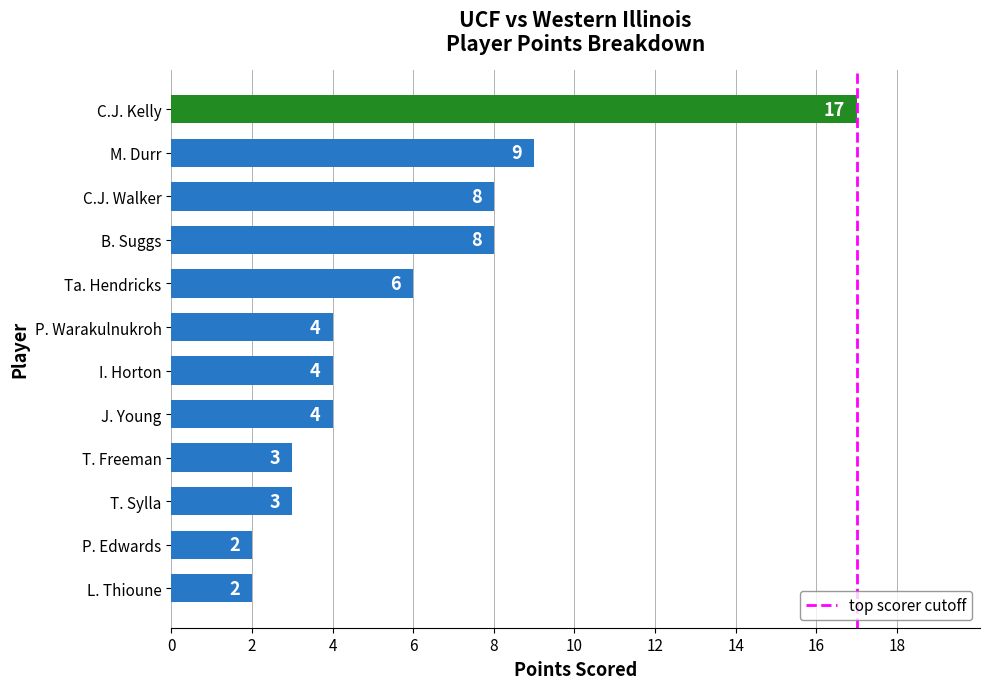

At which category does the chart reach its peak across all series?

C.J. Kelly